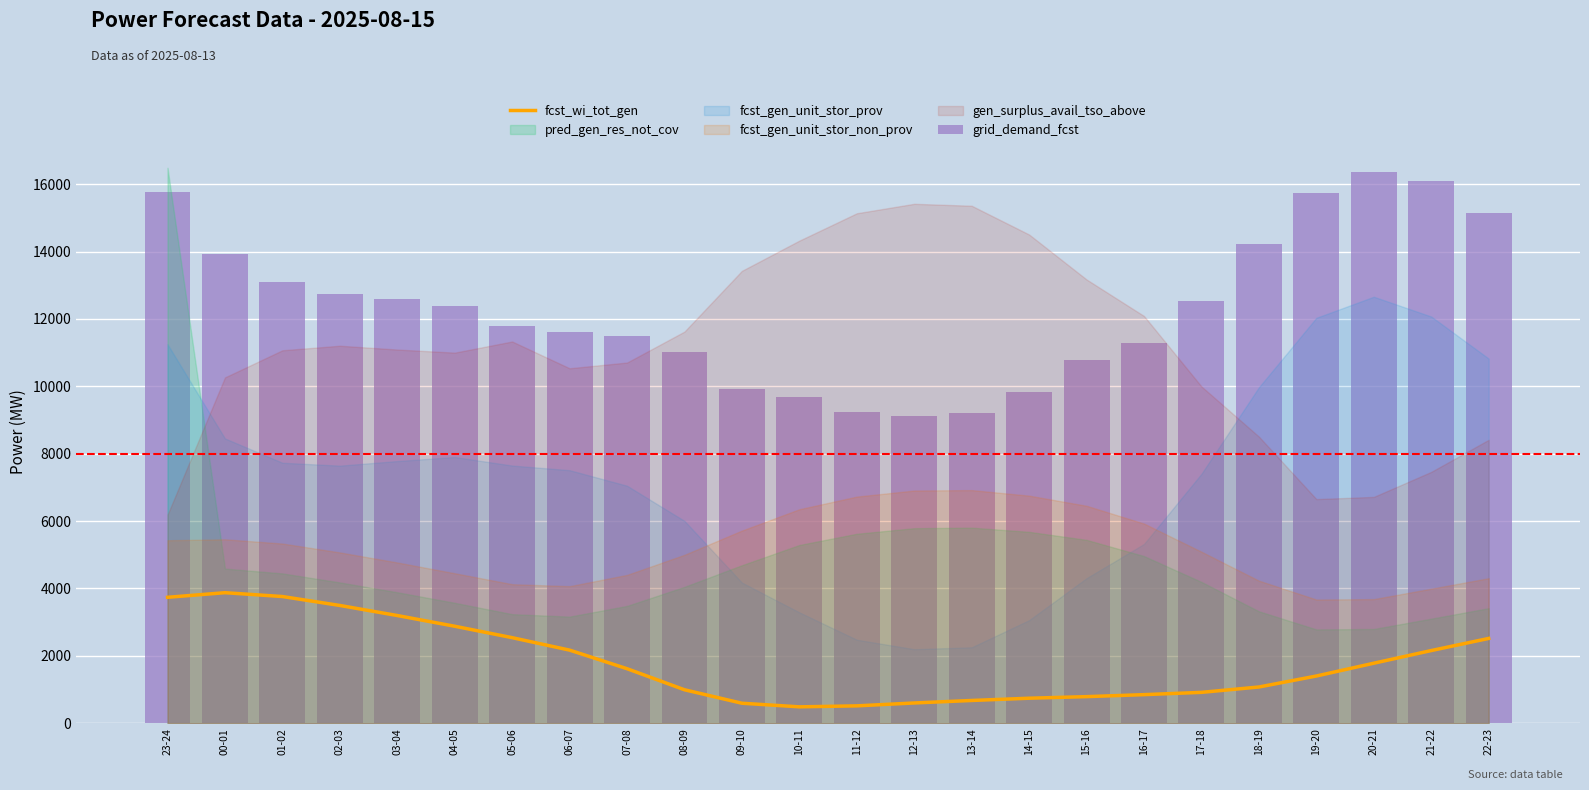

At how many categories does at least one series exceed 4648?

24